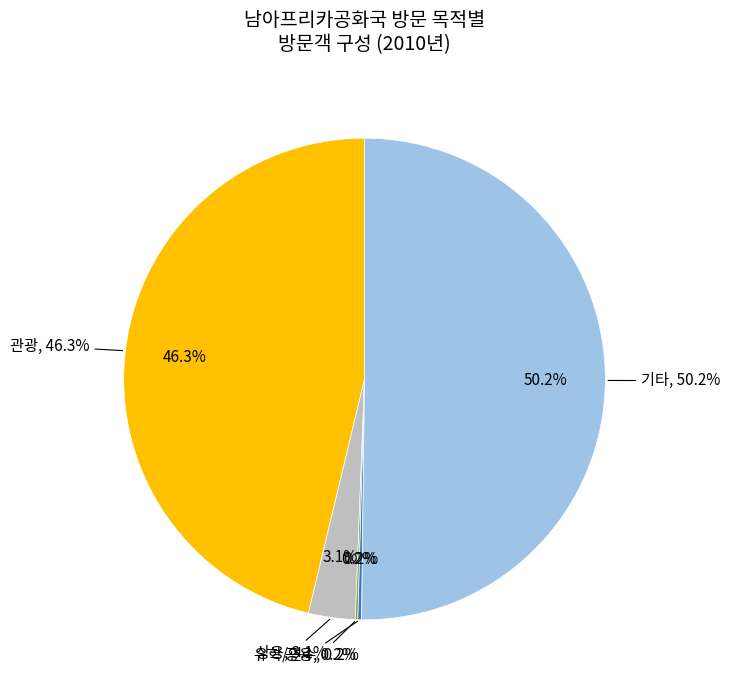

Which series has the largest range (max minus min)?

기타